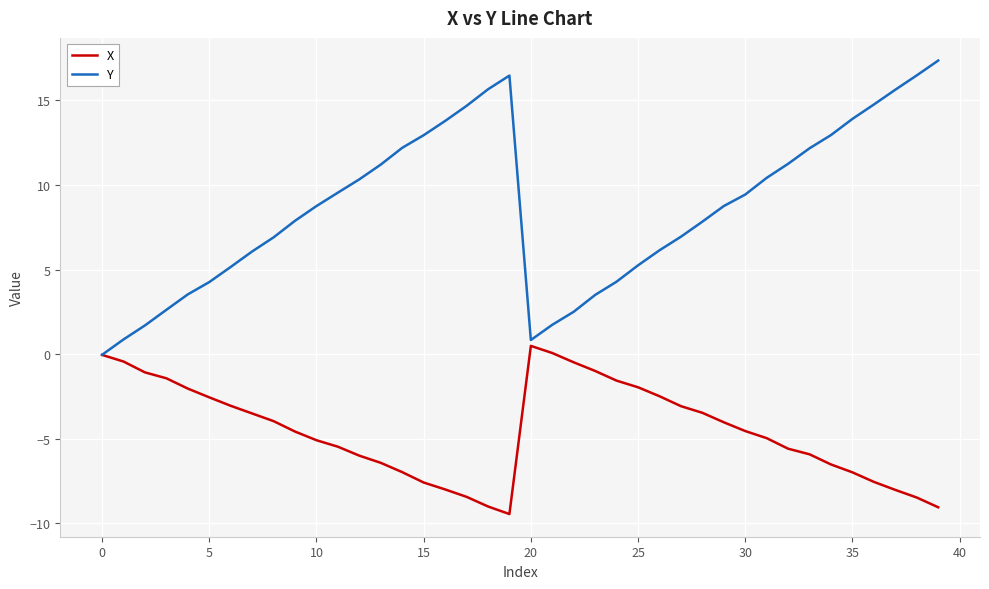

Which series has the largest range (max minus min)?

Y